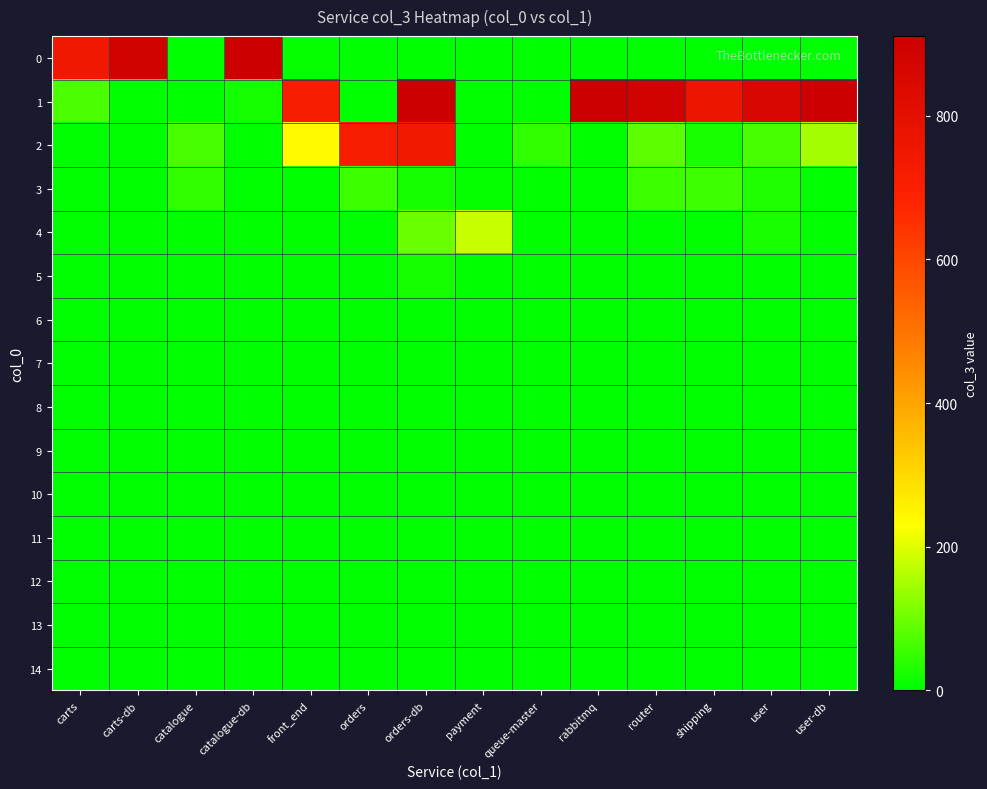

Rank the series by their maximum value, from highest to lowest.

0, 1, 2, 4, 3, 5, 6, 7, 8, 9, 10, 11, 12, 13, 14